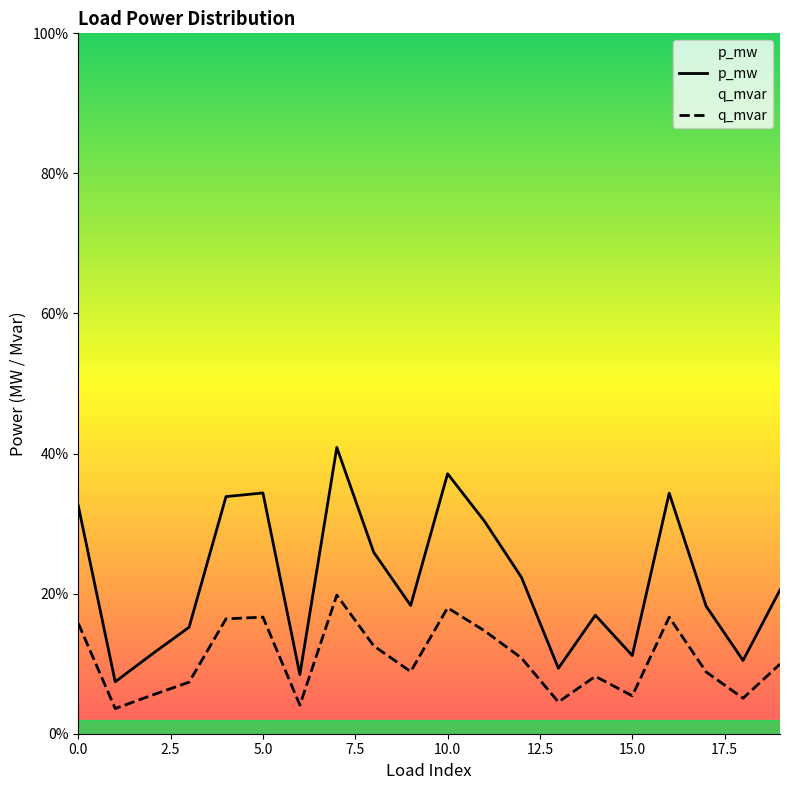

Which series has the largest total across all categories?

p_mw